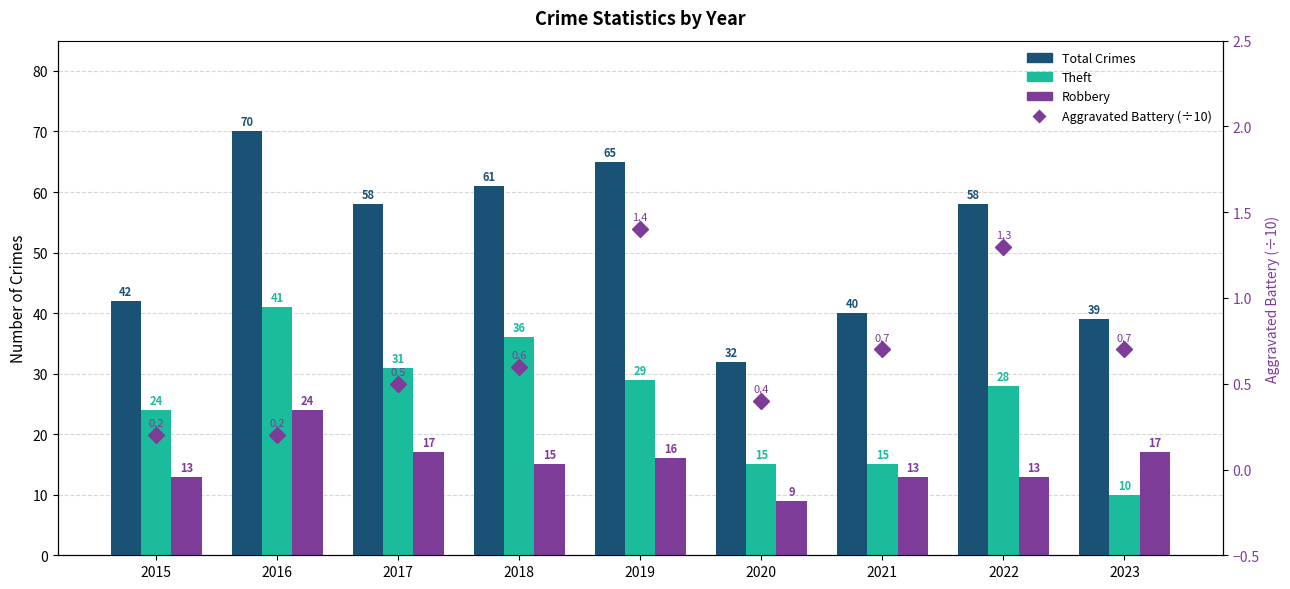

List the labels in order of Aggravated Battery (÷10) value, largest first.

2019, 2022, 2021, 2023, 2018, 2017, 2020, 2015, 2016